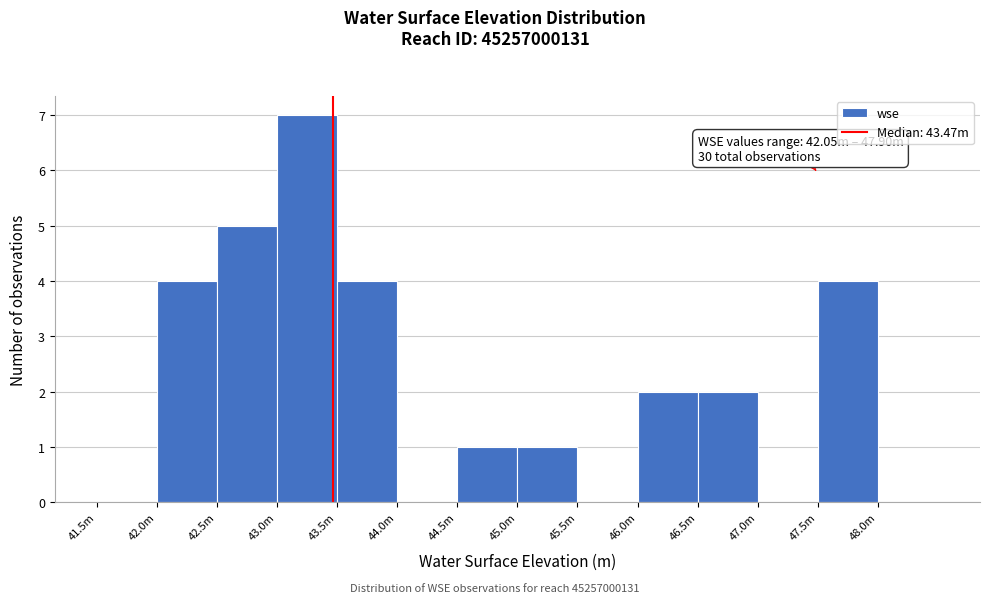

Reading left to right, extract all data points from this chart.

41.5m=0	42.0m=4	42.5m=5	43.0m=7	43.5m=4	44.0m=0	44.5m=1	45.0m=1	45.5m=0	46.0m=2	46.5m=2	47.0m=0	47.5m=4	48.0m=0